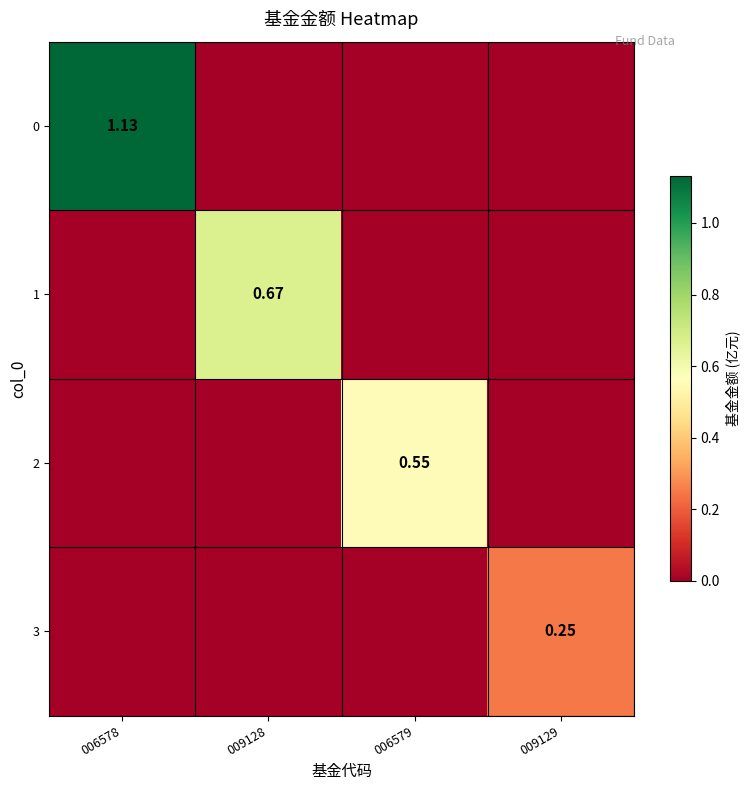

Between 006579 and 006578, which is larger?

006578